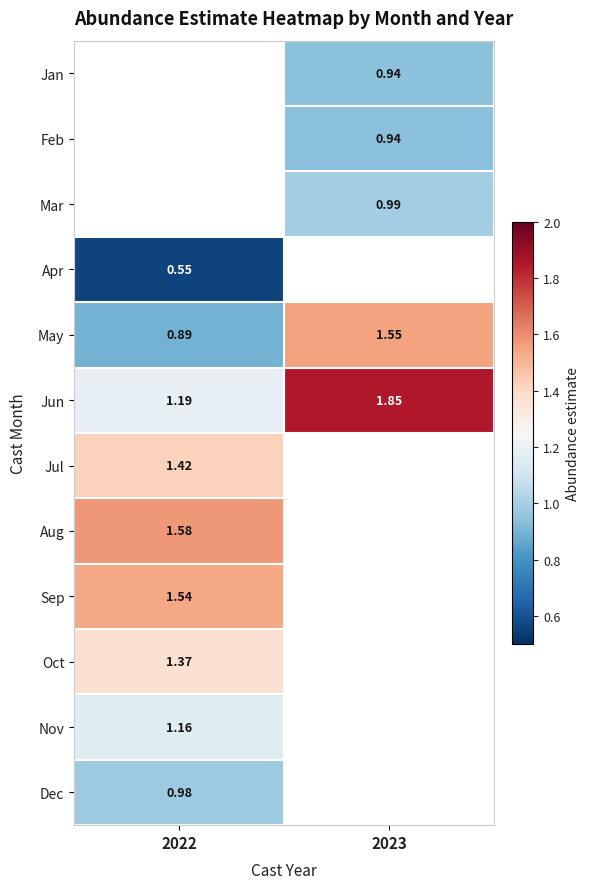

Which label corresponds to the smallest value in the chart?

2022